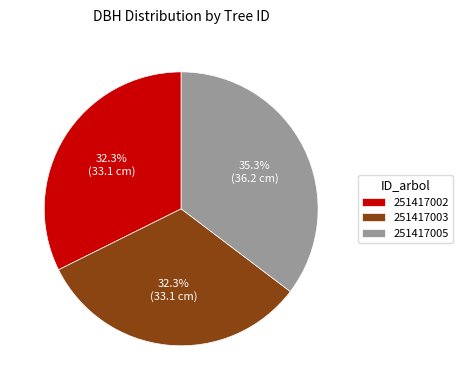

Which slice is the largest?

251417005